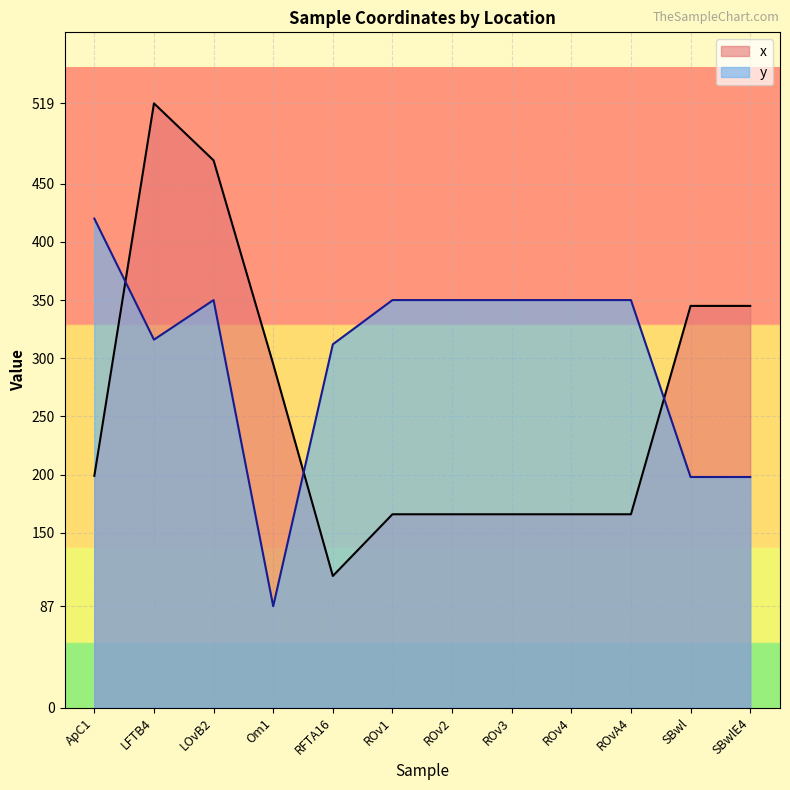

How many times do x and y cross each other?

3